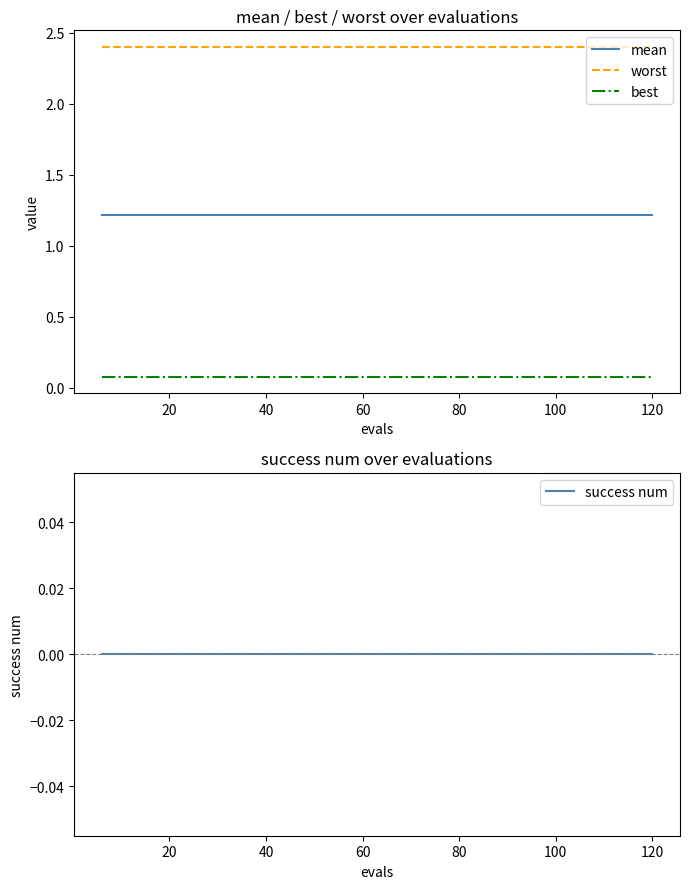

True or false: best and worst intersect in this chart.

False